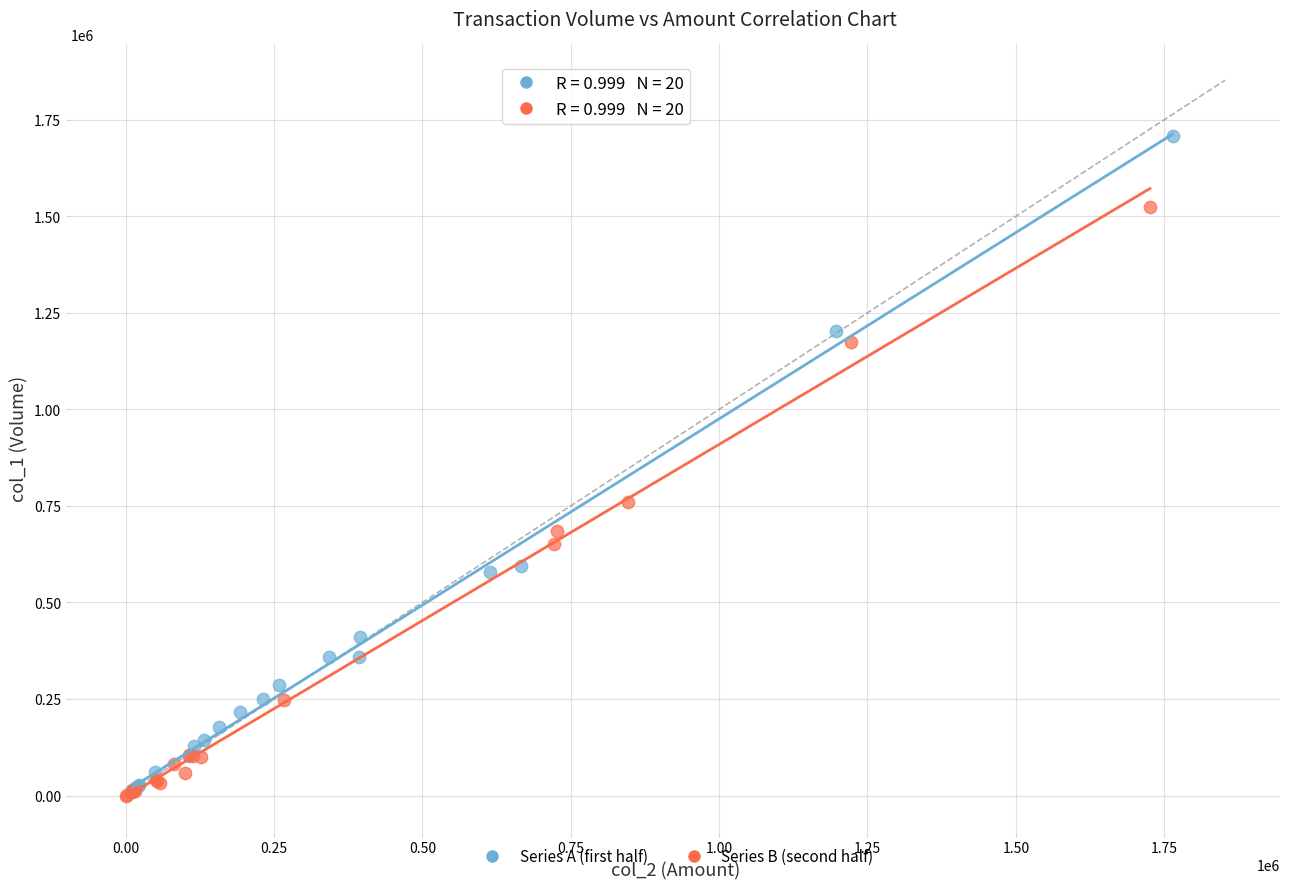

Which series has the largest Y range (max minus min)?

Series A (first half)